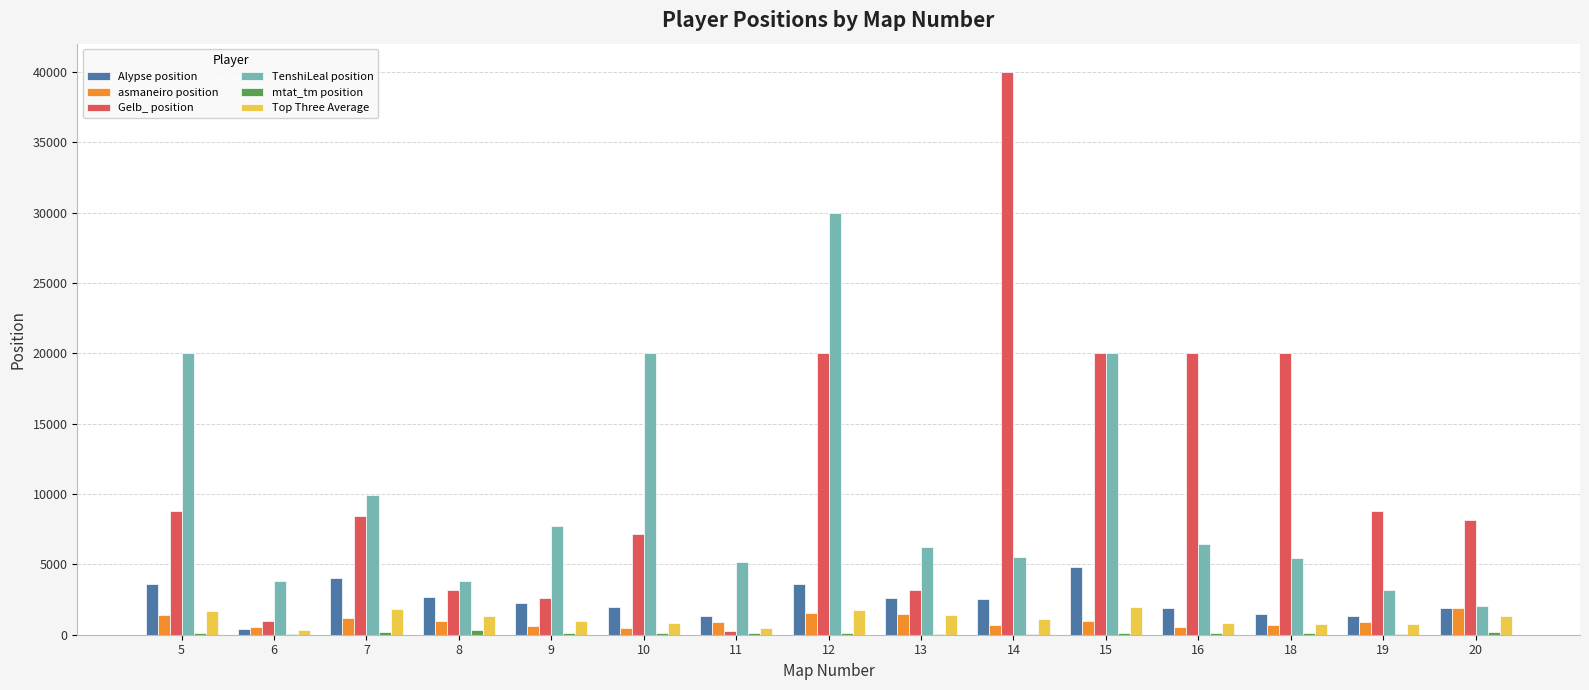

What is the maximum value for Gelb_ position?

39999